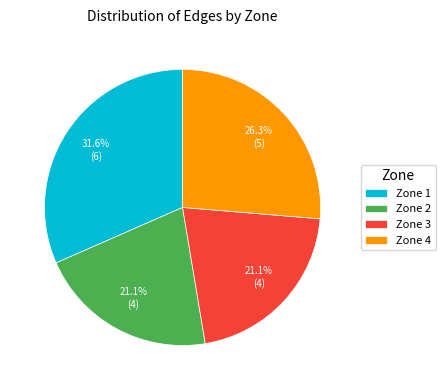

What percentage is NOT represented by Zone 1?

68.4%